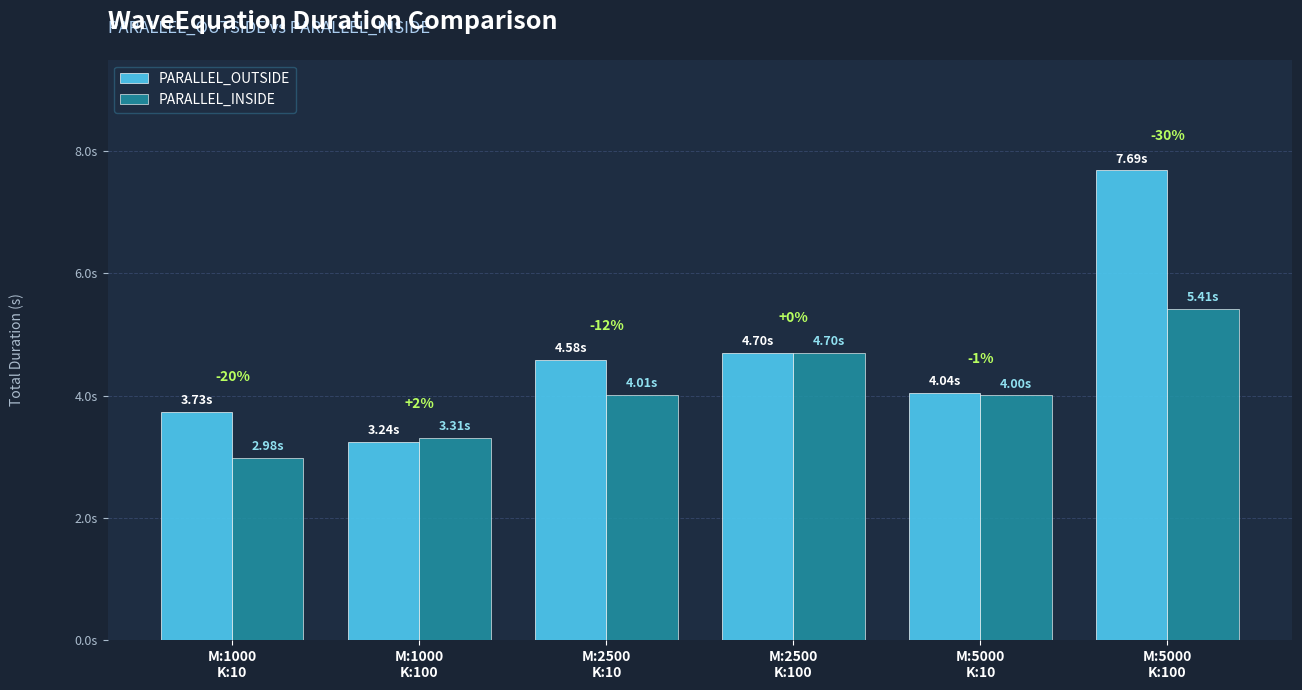

What are all the series names shown in the legend?

PARALLEL_OUTSIDE, PARALLEL_INSIDE